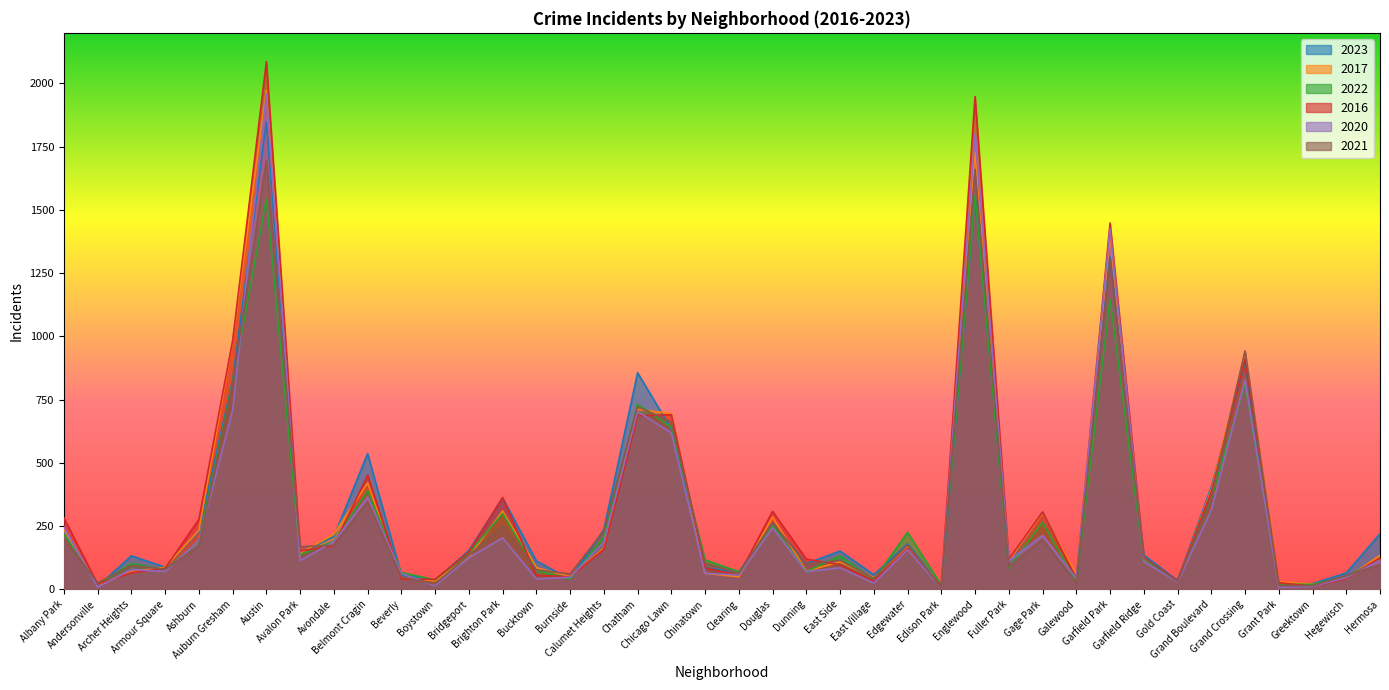

What is the label of the 2nd point from the right?

Hegewisch